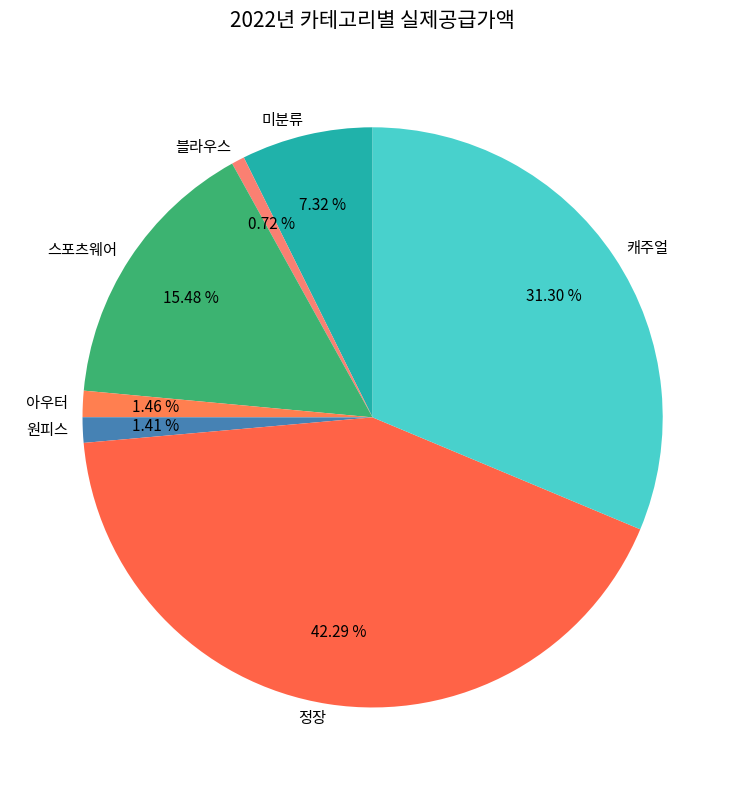

To the nearest percent, what portion does 스포츠웨어 represent?

15%